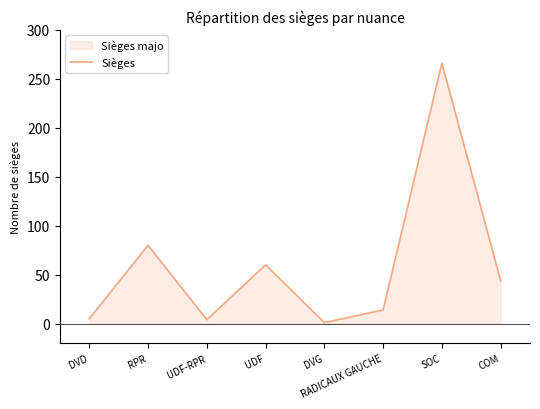

Reading left to right, transcribe all the data shown in this chart.

5	80	4	60	1	14	266	44